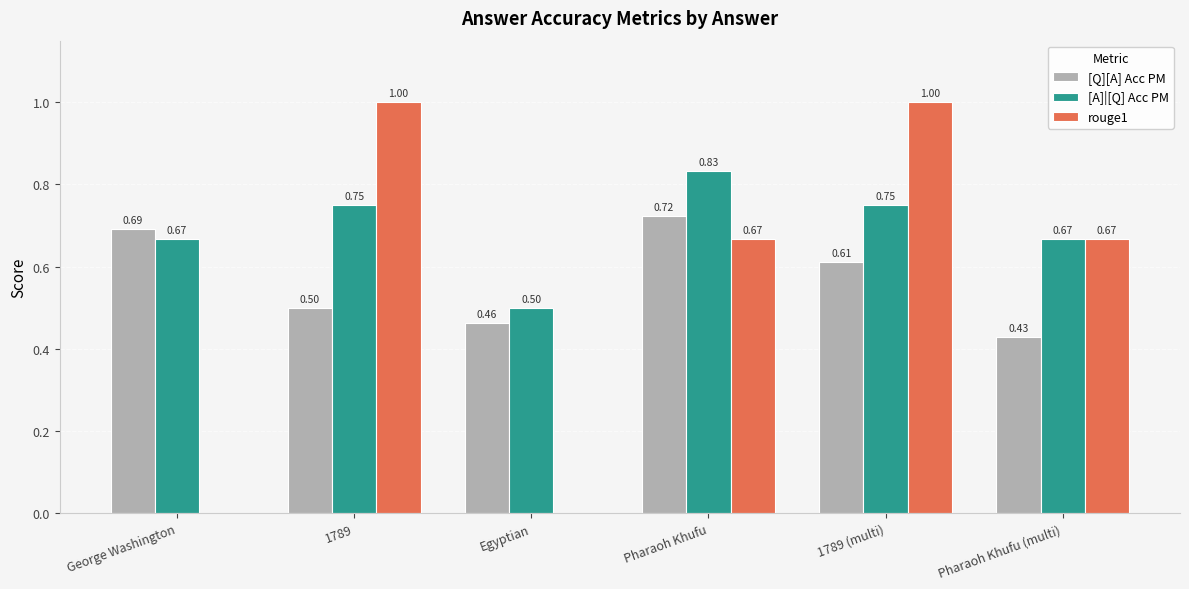

At which category is the sum across all series the highest?

1789 (multi)